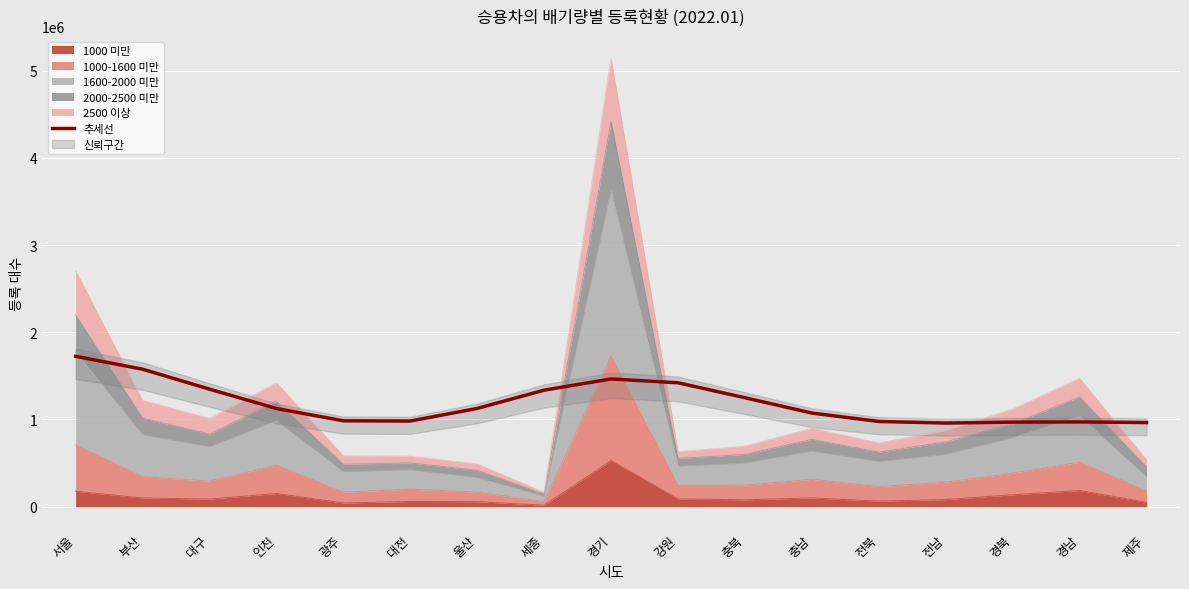

How many values exceed 1125645?

9